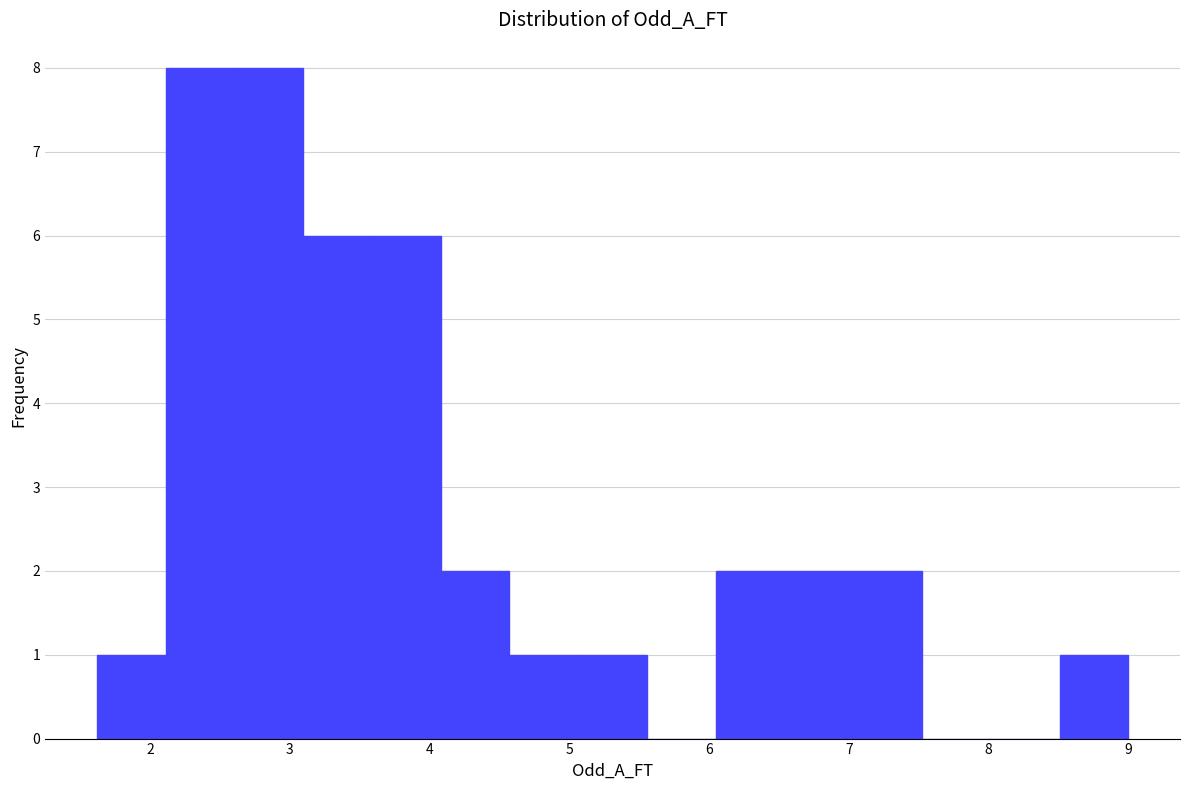

Reading left to right, list every bar in this chart as the range it spans on the x-axis followed by its height. Neither the bar edges nor the heights are printed on the chart, so give them approximately, as read against the axes.

1.6 to 2.1: 1
2.1 to 2.6: 8
2.6 to 3.1: 8
3.1 to 3.6: 6
3.6 to 4.1: 6
4.1 to 4.6: 2
4.6 to 5.1: 1
5.1 to 5.6: 1
5.6 to 6.0: 0
6.0 to 6.5: 2
6.5 to 7.0: 2
7.0 to 7.5: 2
7.5 to 8.0: 0
8.0 to 8.5: 0
8.5 to 9.0: 1